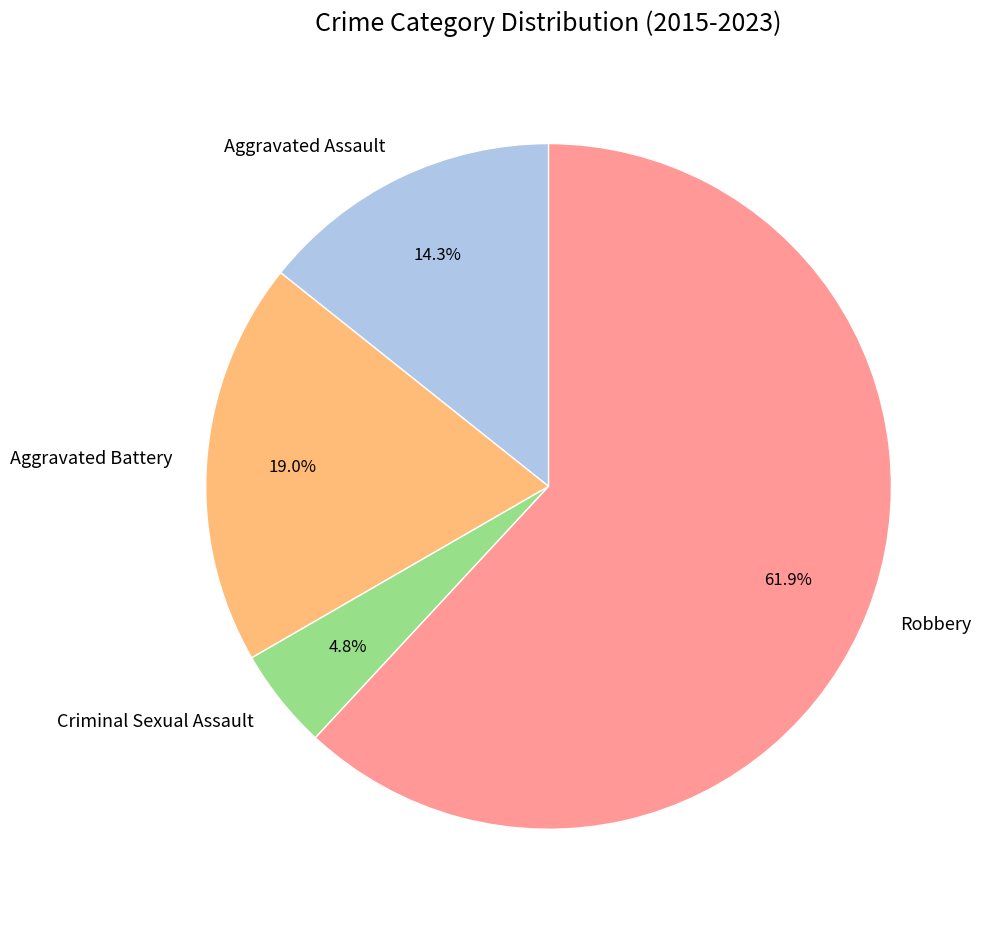

Is there any slice that represents more than half of the pie?

Yes